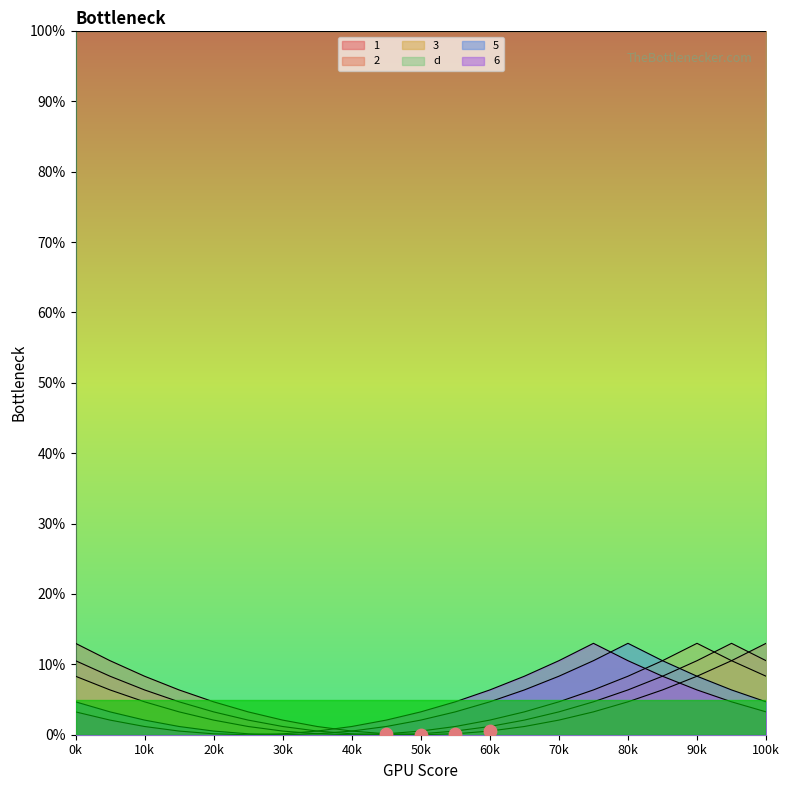

Which series has the widest spread of Y values?

1